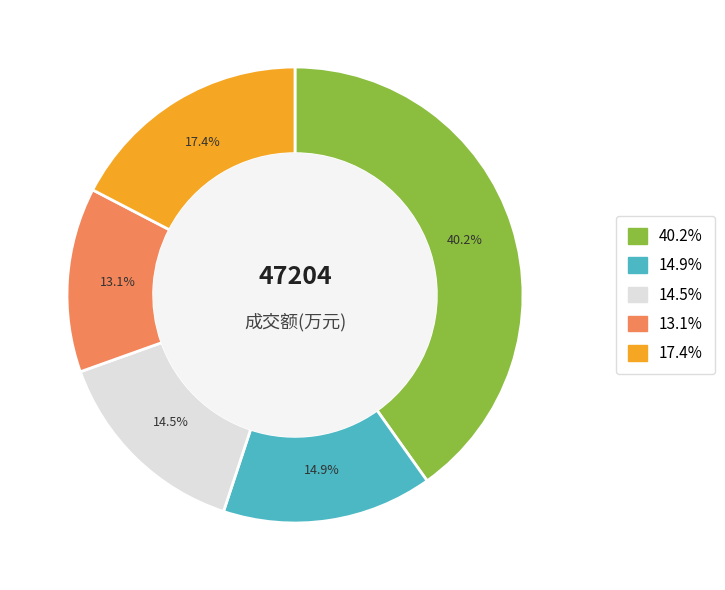

Does any single category account for the majority?

No